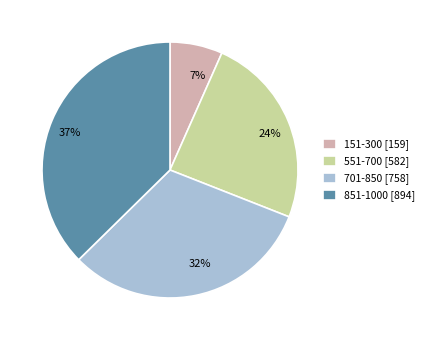

Does 151-300 account for over 50% of the chart?

No